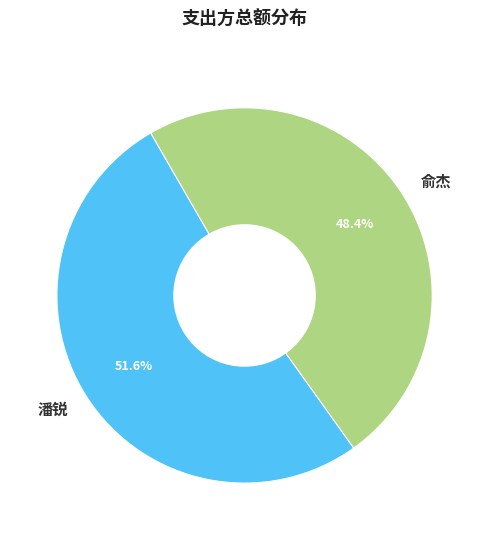

Is there any slice that represents more than half of the pie?

Yes